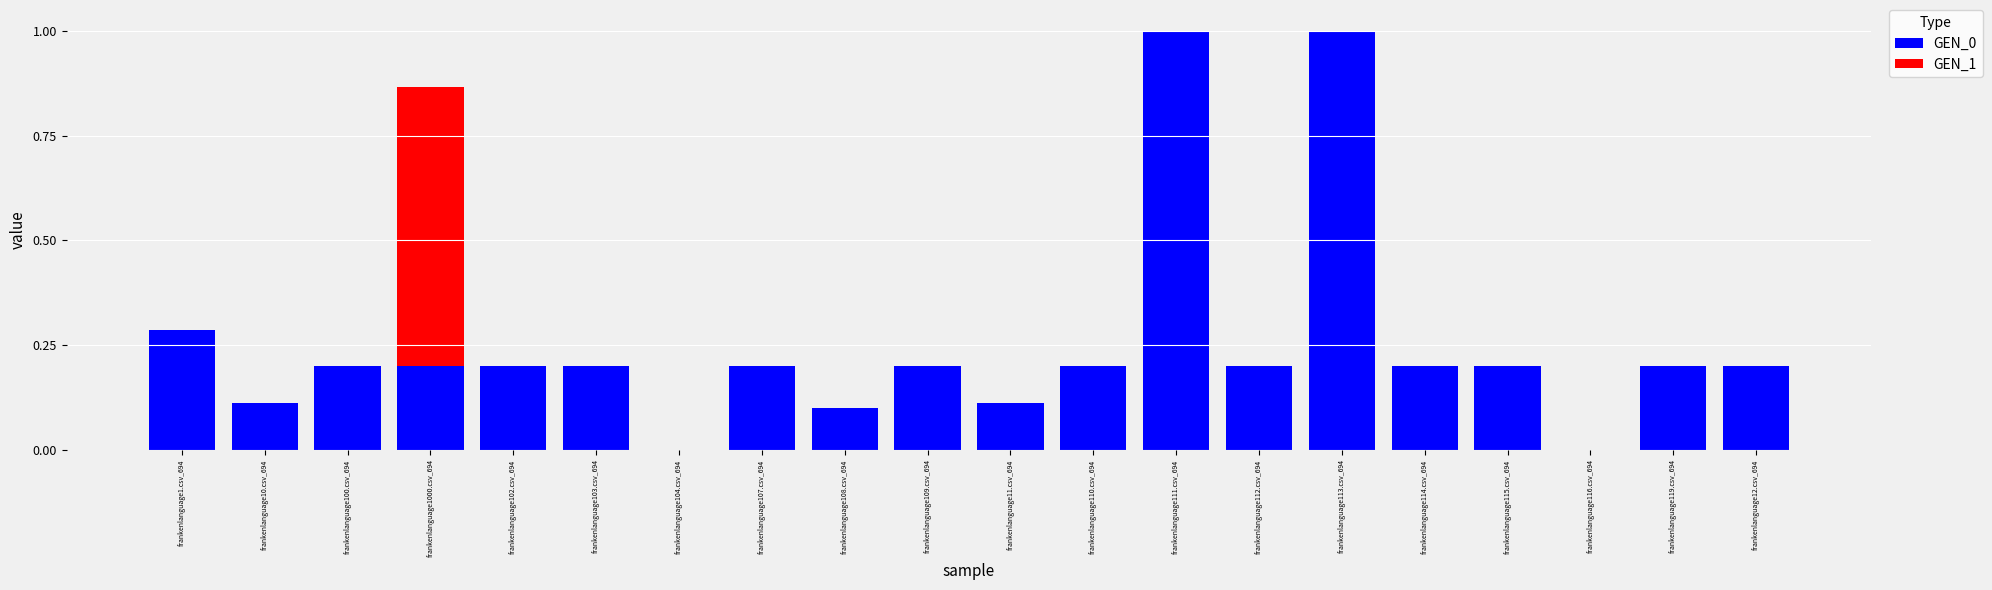

What is the maximum value for GEN_0?

1.0